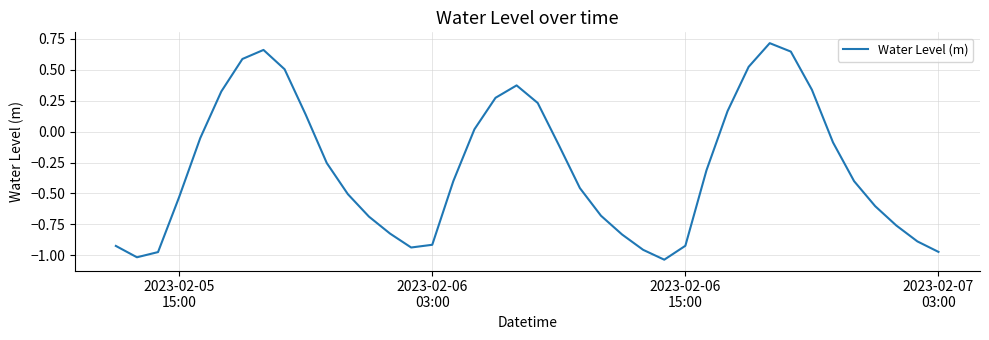

What is the difference between the maximum and minimum values?

1.8